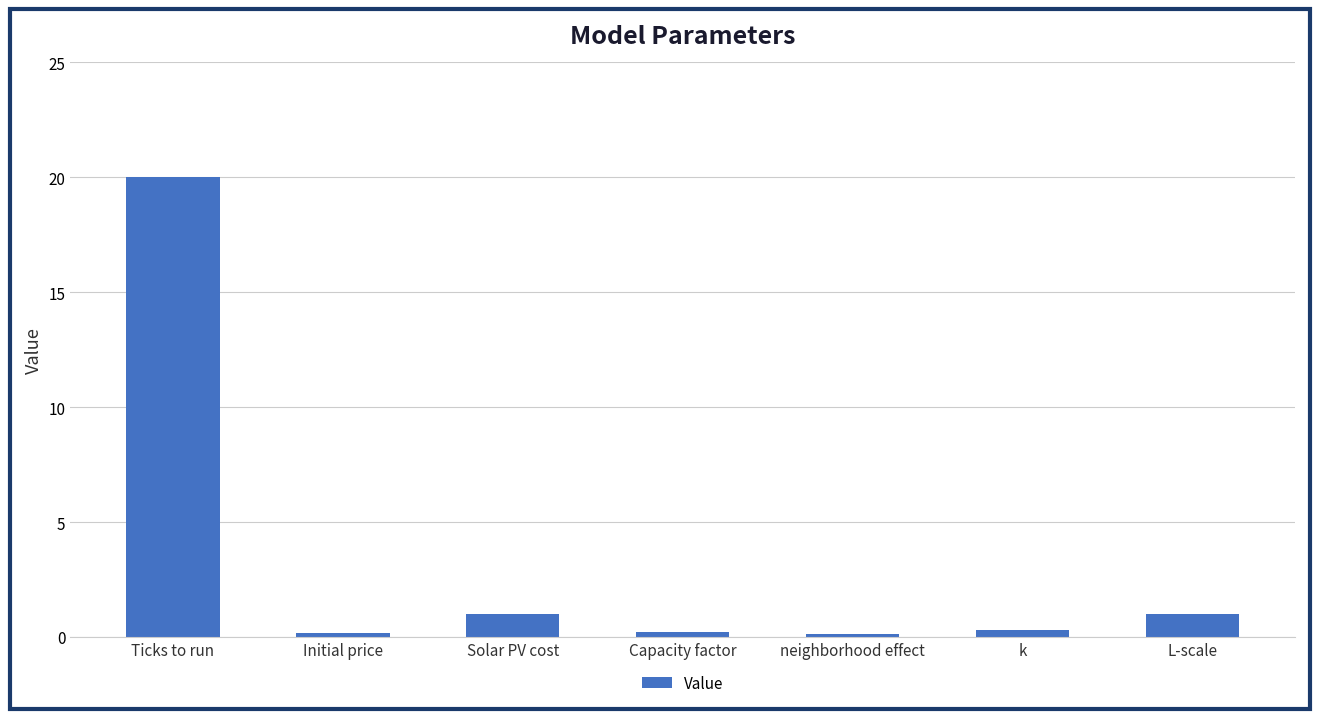

What is the value of the 7th bar from the left?

1.0